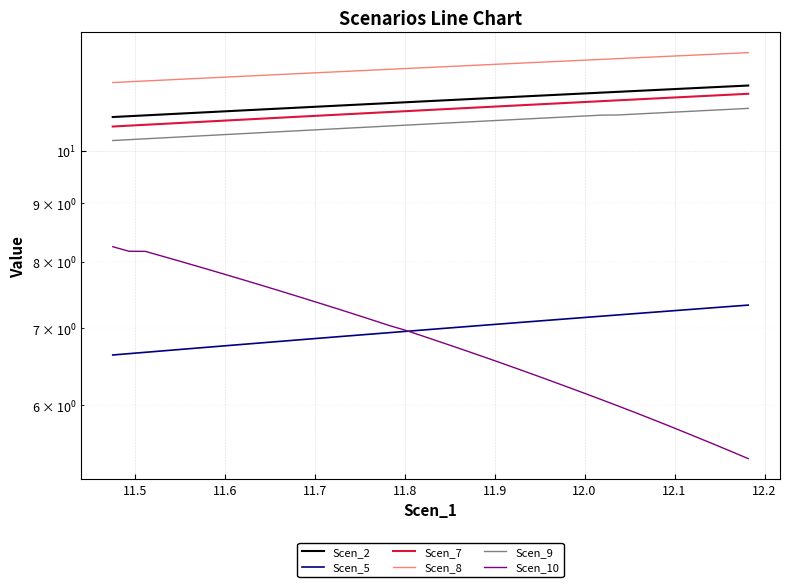

What is the difference between the second highest and minimum values in the Scen_8 series?

0.7